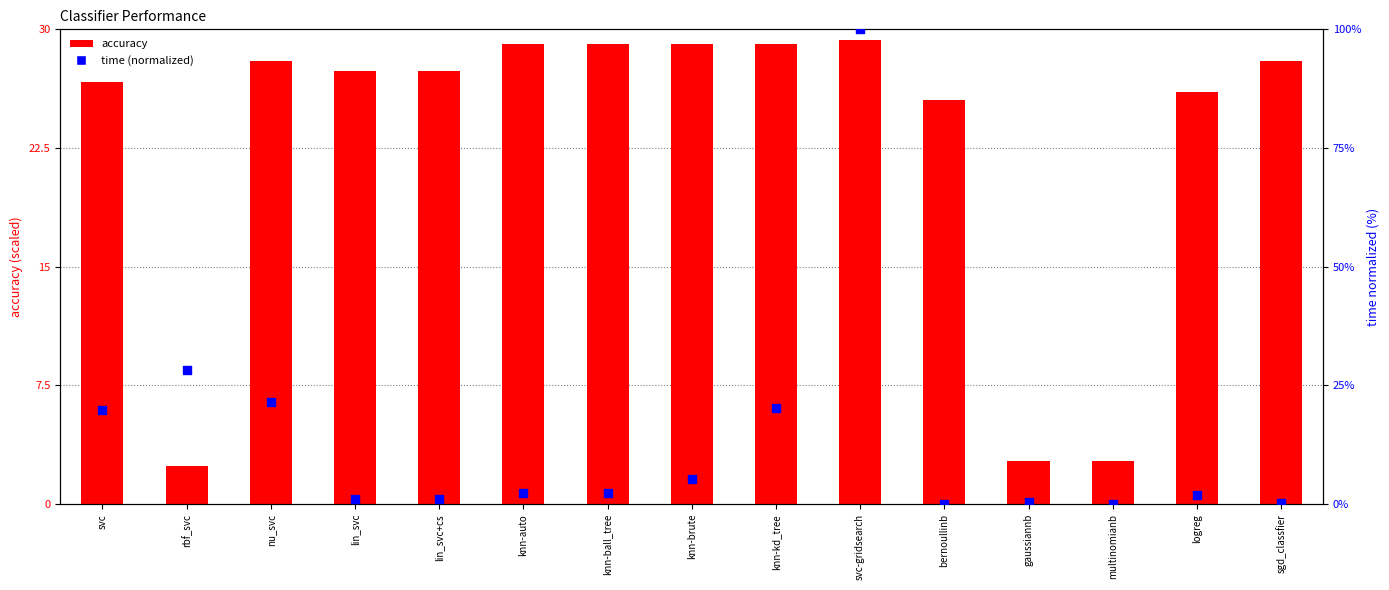

Which series has the largest Y range (max minus min)?

time (normalized)